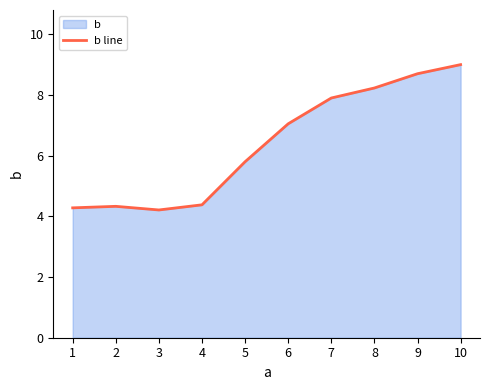

How many points are higher than both their immediate neighbors (excluding endpoints)?

1